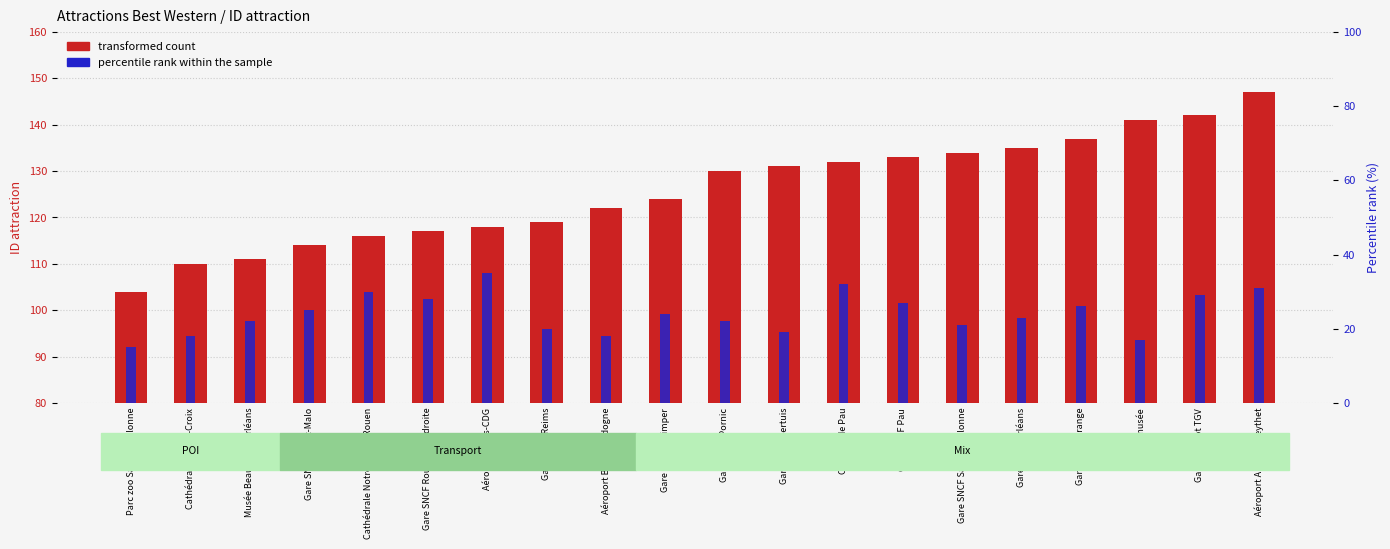

How many bars are there in each group?

2